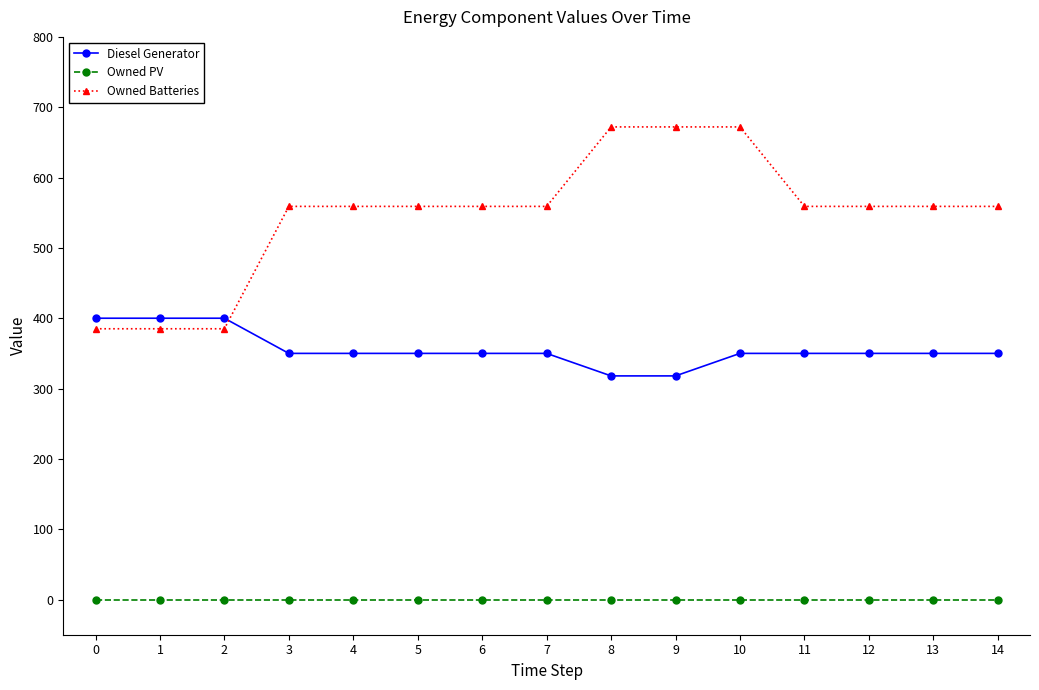

At which category is the sum across all series the highest?

10